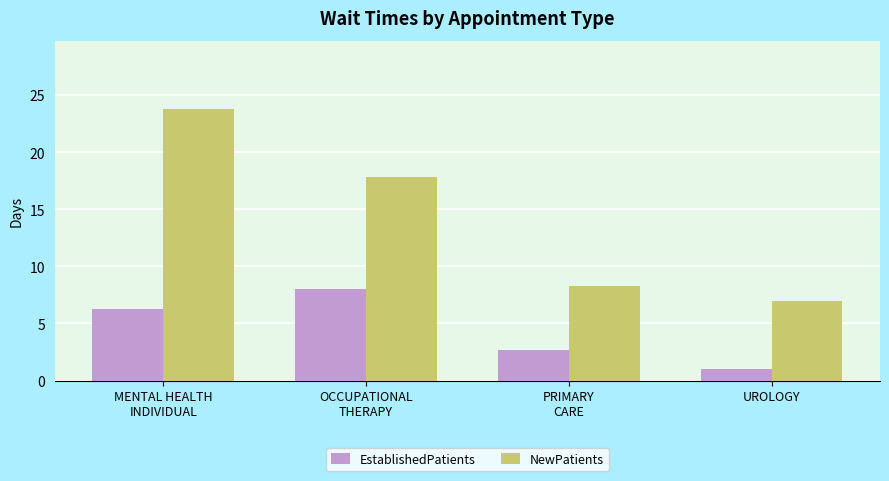

What is the difference between the EstablishedPatients values at OCCUPATIONAL
THERAPY and PRIMARY
CARE?

5.3